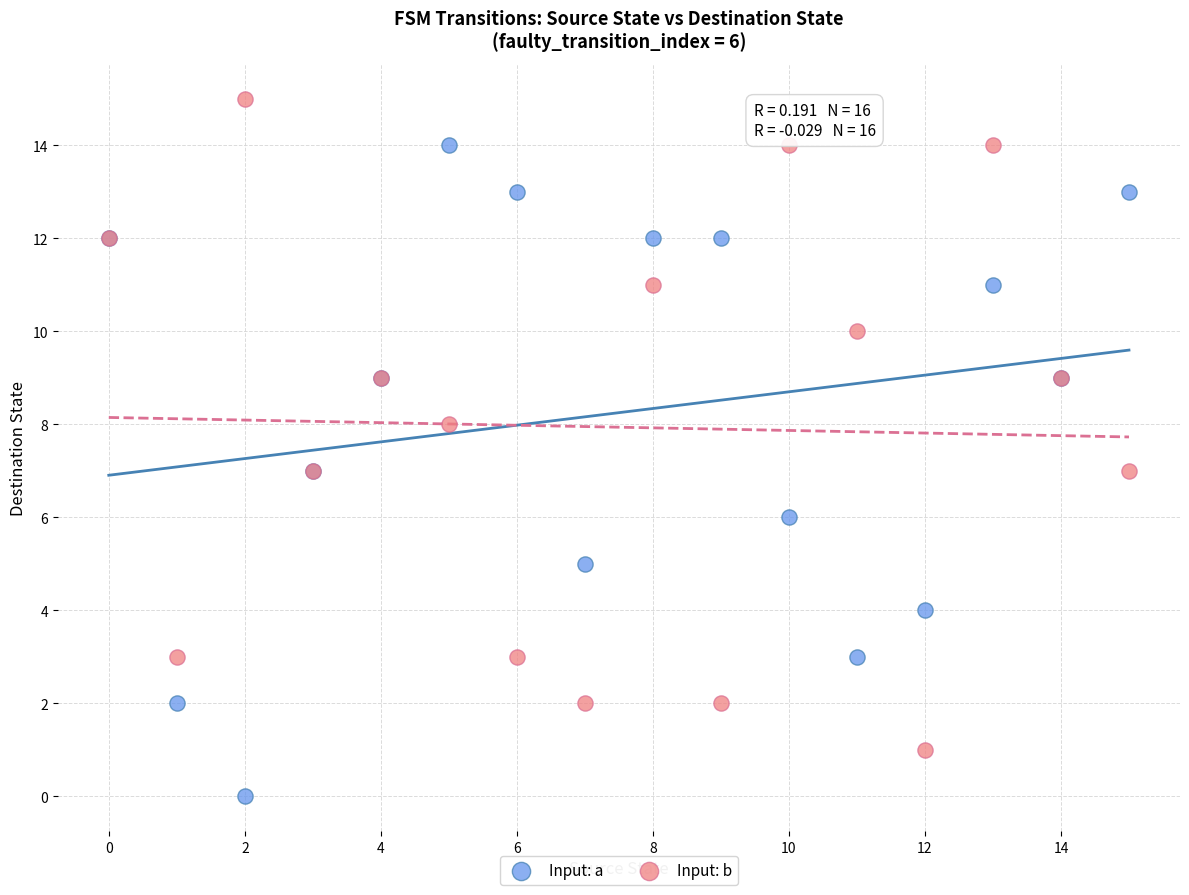

Which series reaches the maximum Y coordinate?

Input: b